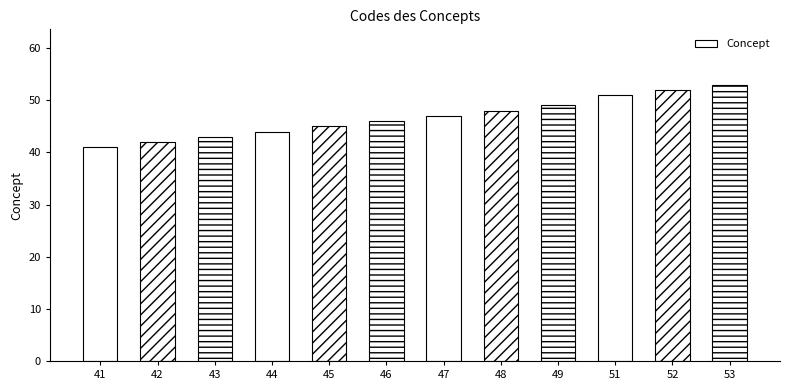

How many categories are shown in the chart?

12